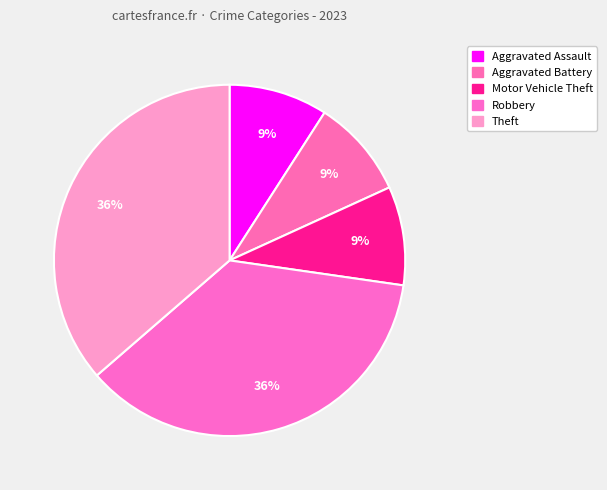

Rank the categories by value from lowest to highest.

Aggravated Assault, Aggravated Battery, Motor Vehicle Theft, Robbery, Theft